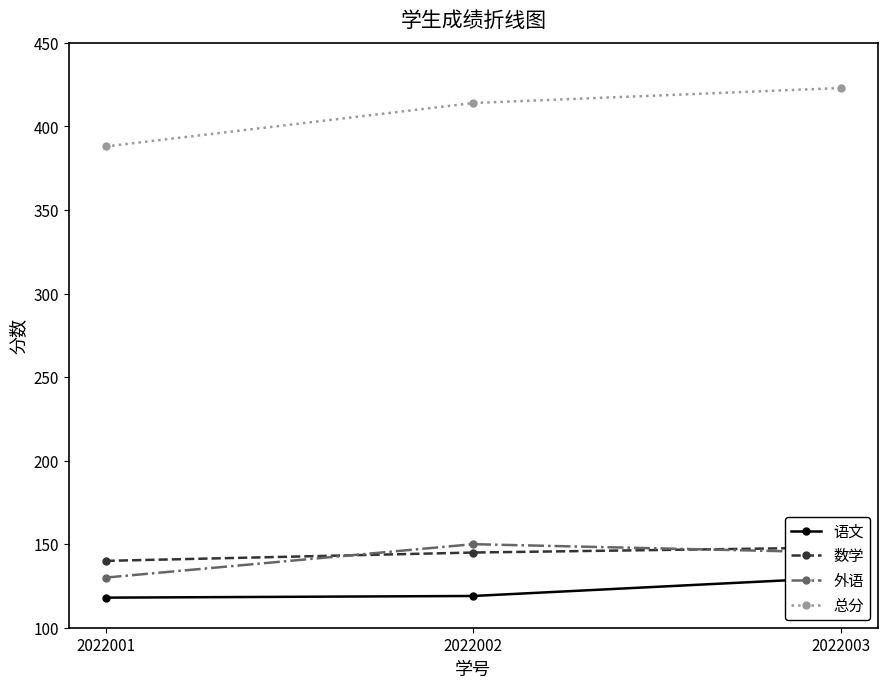

What is the value of the 总分 point at the 2nd from the left?

414